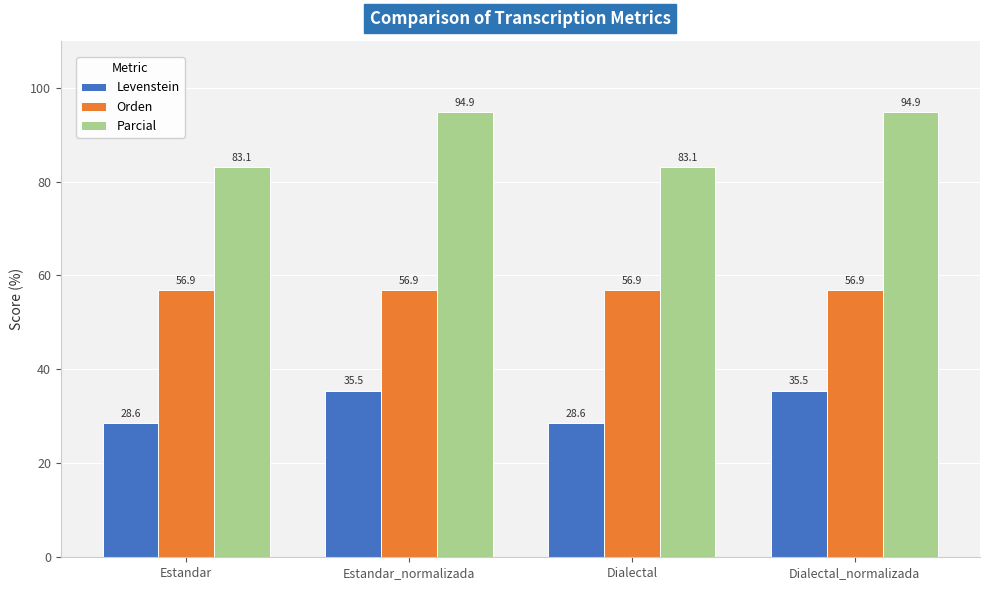

What is the greatest value displayed?

94.9